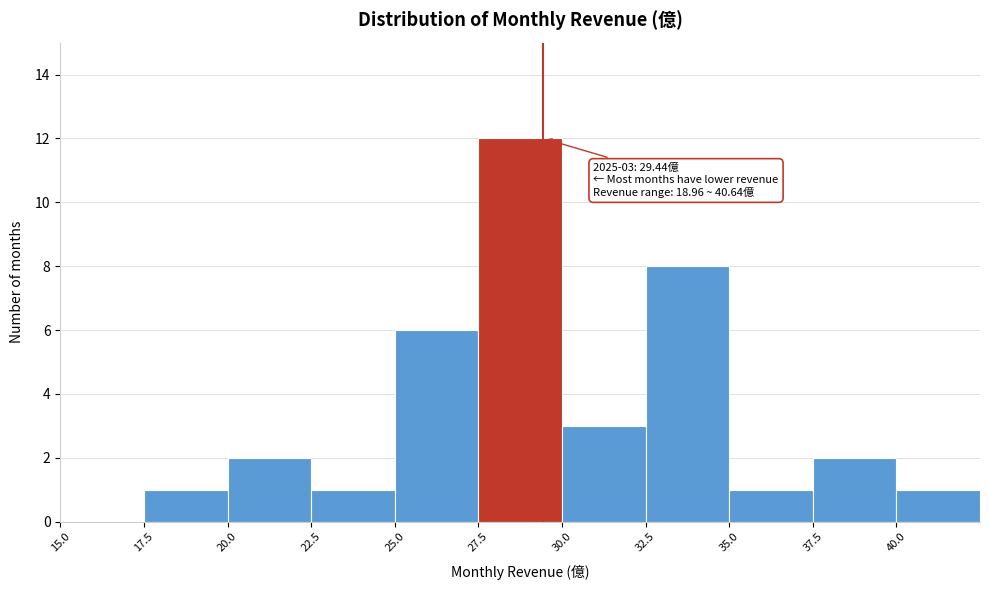

Which range on the x-axis has the tallest bar?

27.5 to 30.0